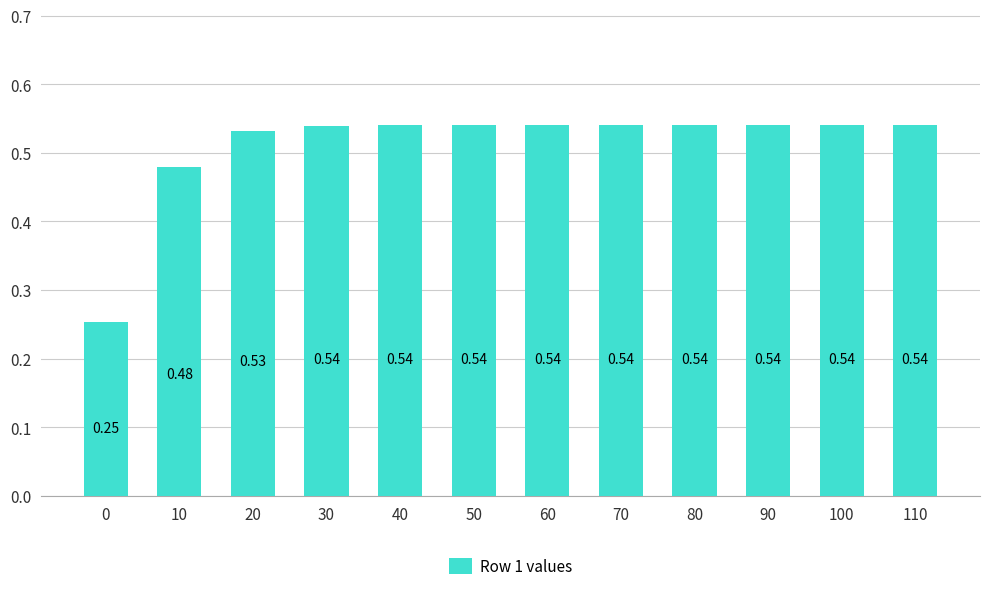

What is the sum of all values?

6.1